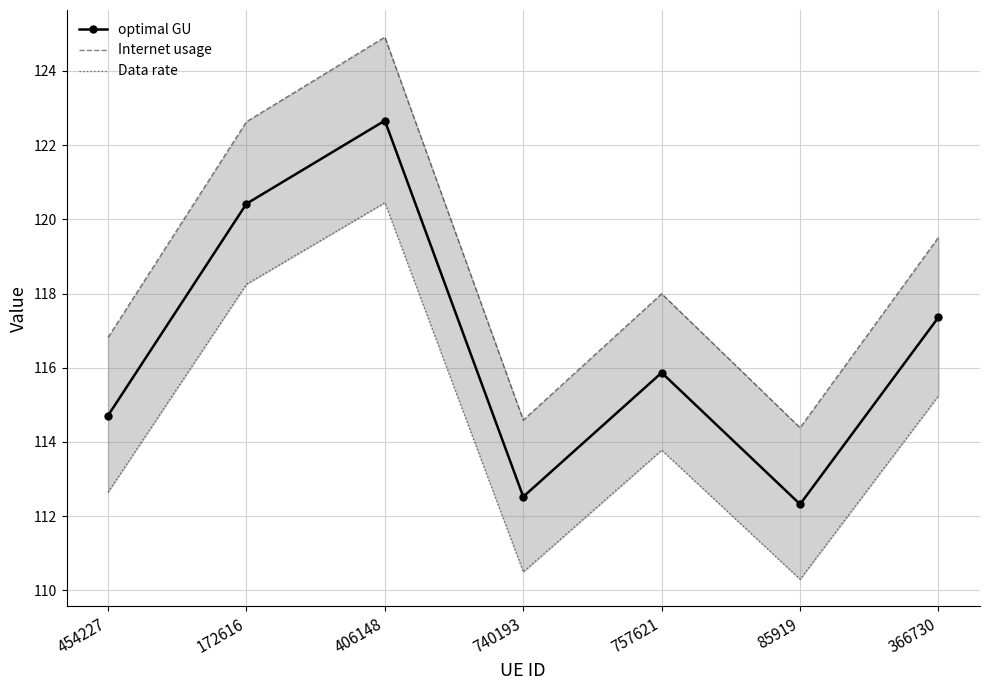

At how many categories does at least one series exceed 110?

7